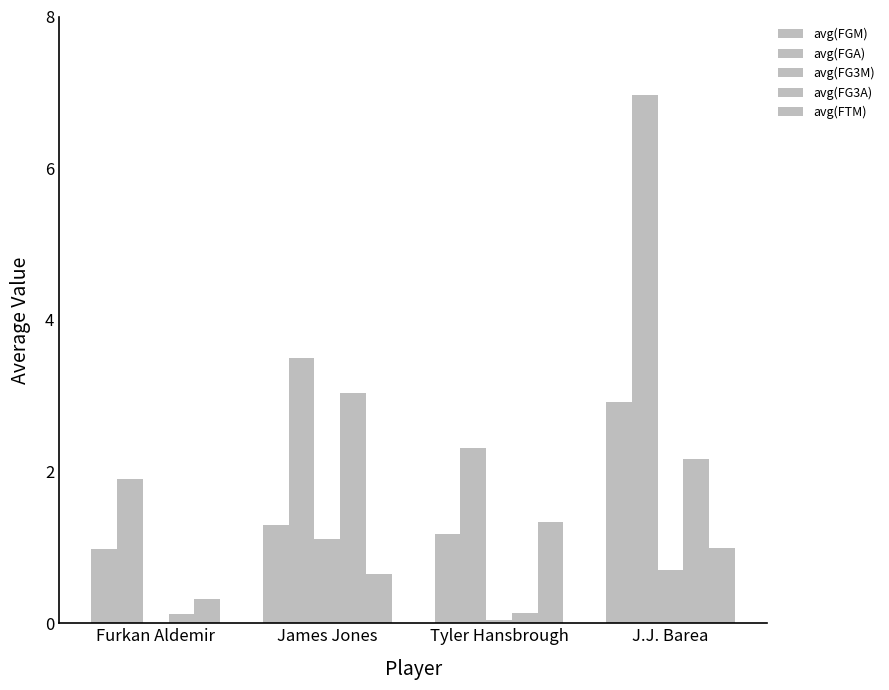

Count the number of data series in this chart.

5